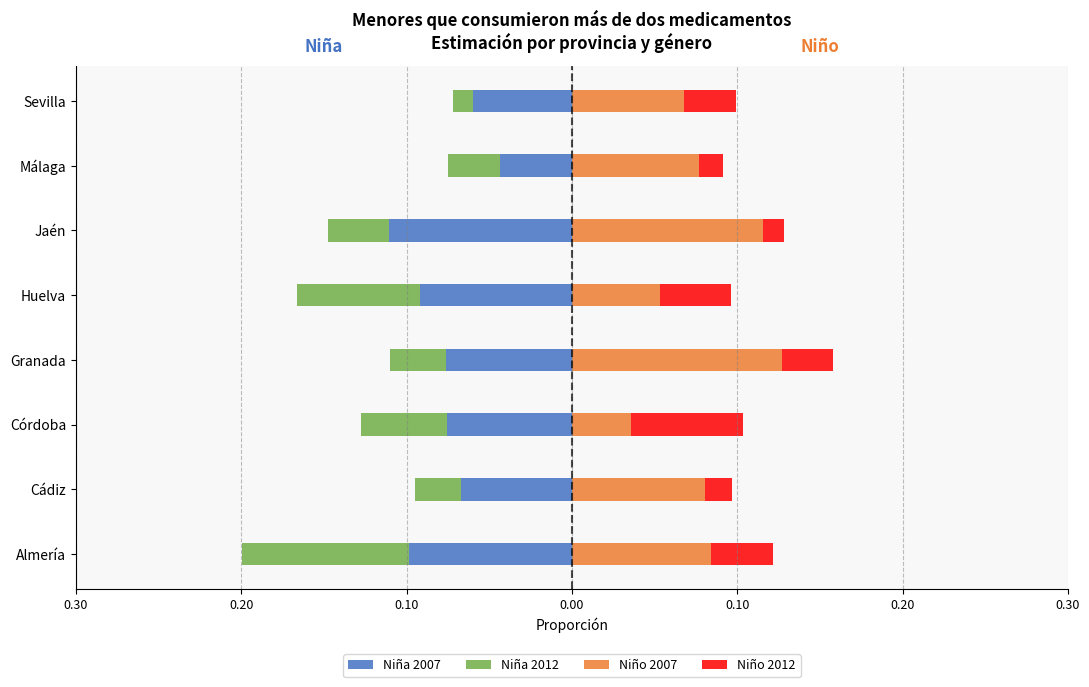

Is the value of Niño 2012 at Sevilla greater than the value of Niño 2007 at Sevilla?

No